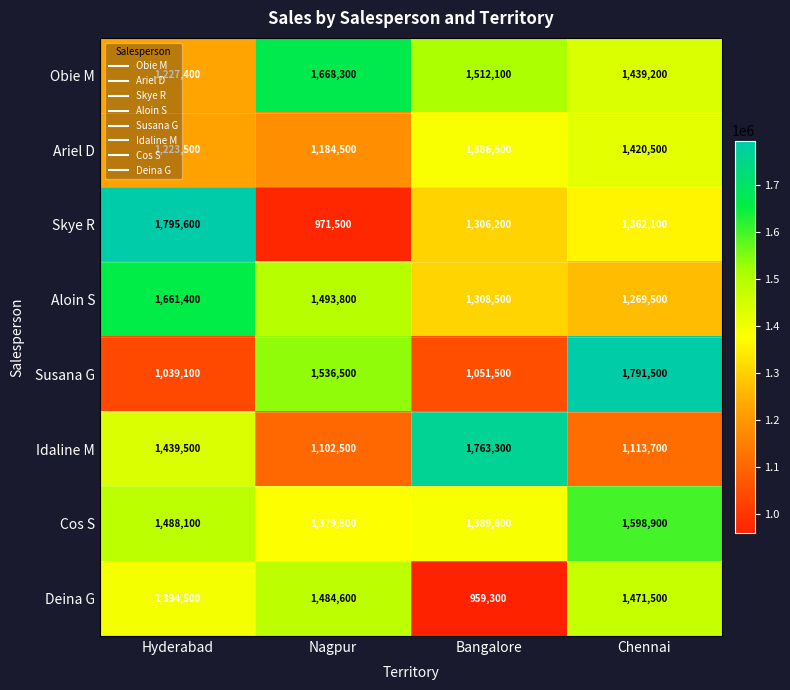

Is it true that Susana G equals 2828566 at Chennai?

False